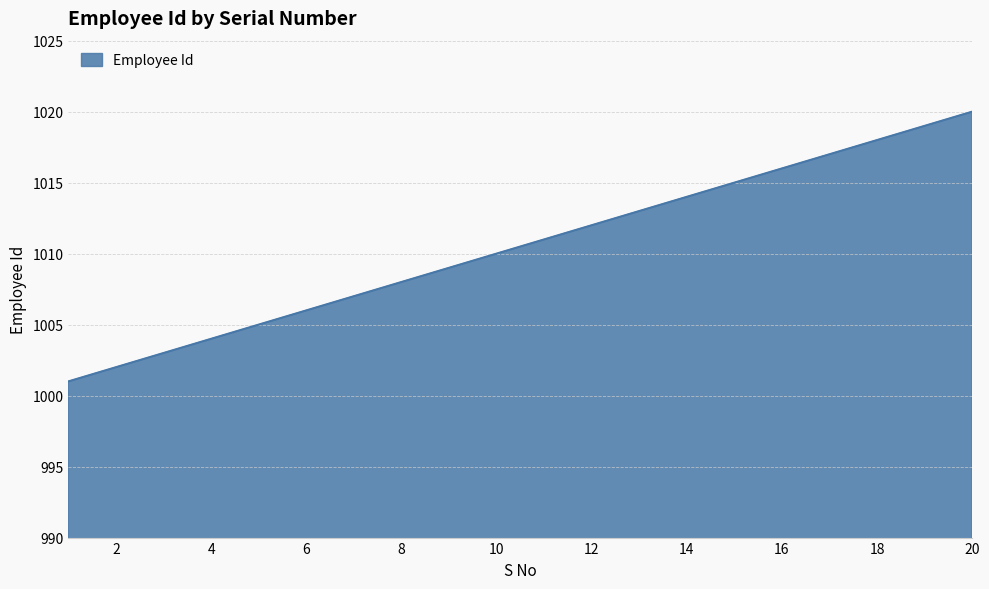

Does the chart have visible grid lines?

Yes